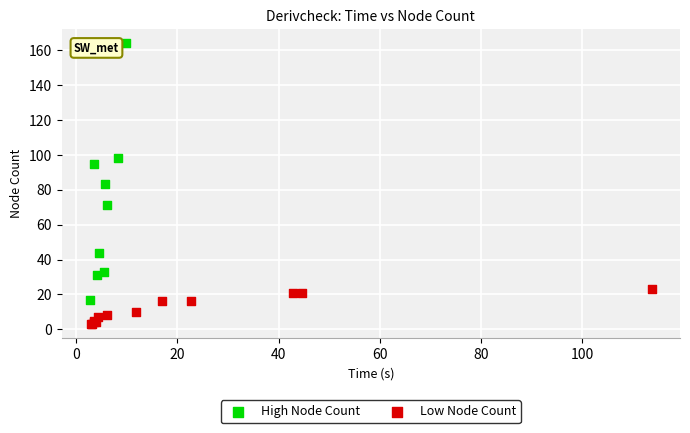

Which series has the widest spread of Y values?

High Node Count